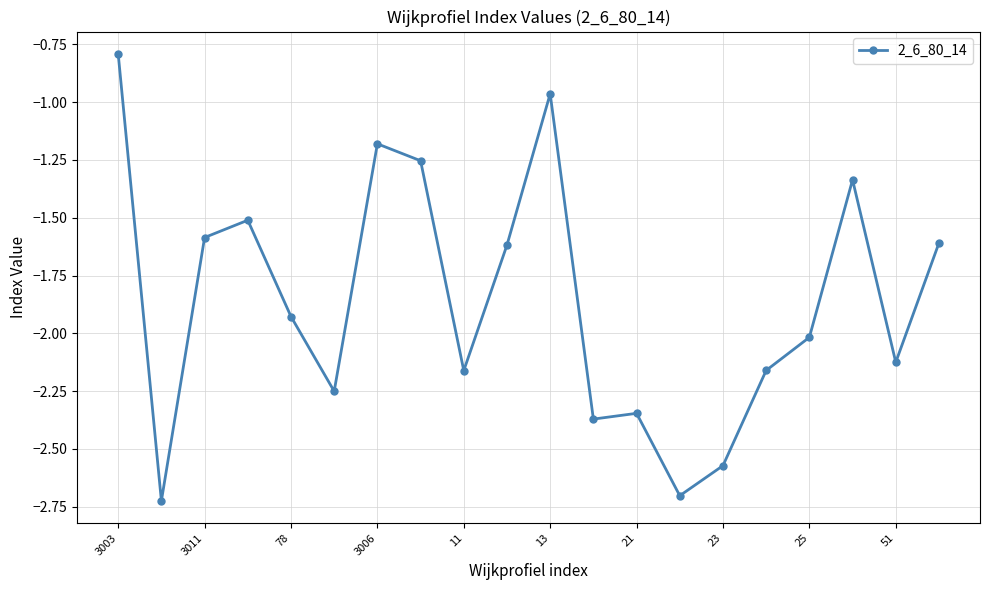

What is the difference between the second highest and minimum values?

1.8